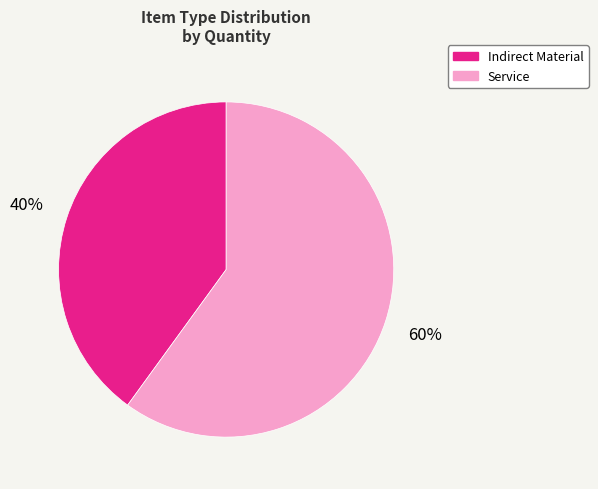

Is it true that Service is 68% of the pie?

False